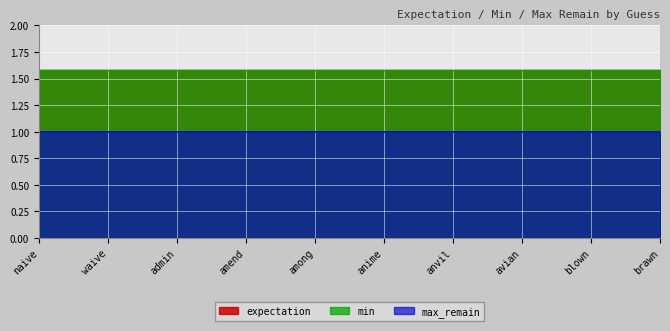

What is the highest value of the min series?

1.6